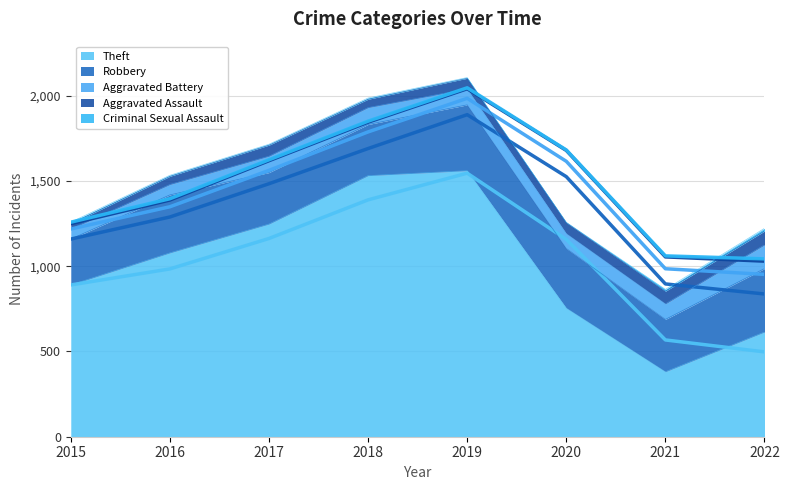

At which label does Aggravated Assault reach its peak?

2022